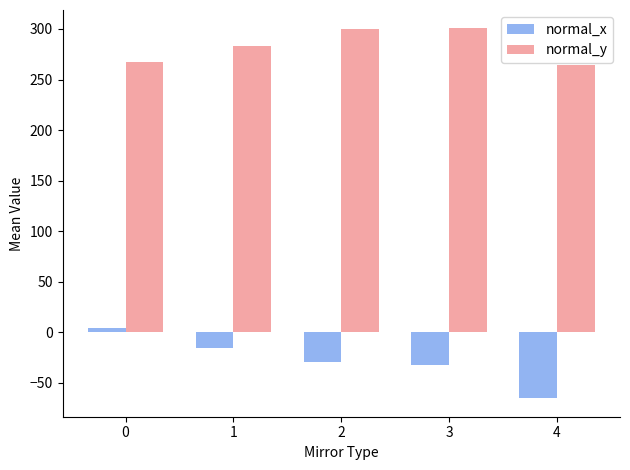

What is the difference between the highest and lowest values at 1?

298.5